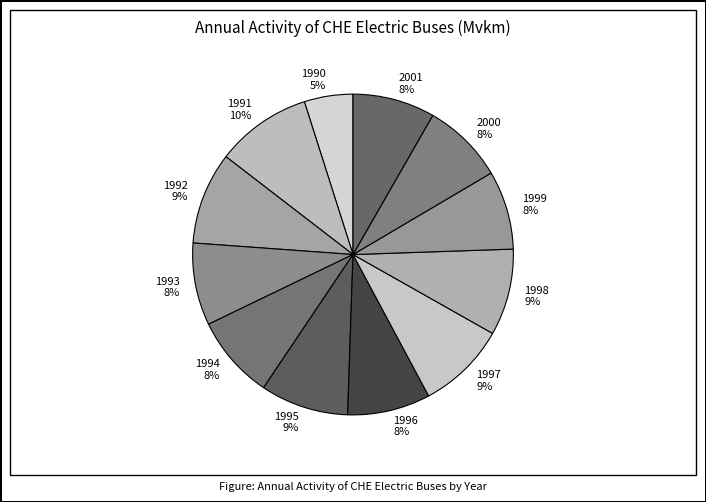

Do 1994 8% and 2001 8% together represent more than half of the pie?

No